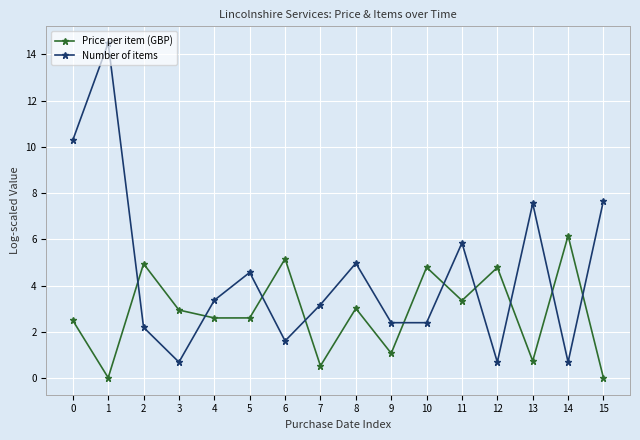

At how many categories does at least one series exceed 1?

16